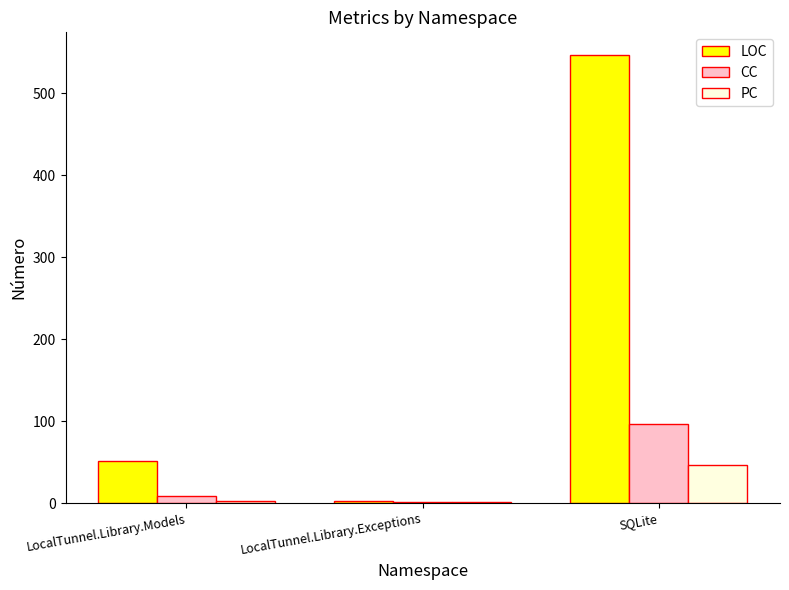

Is it true that CC equals 1 at LocalTunnel.Library.Exceptions?

True